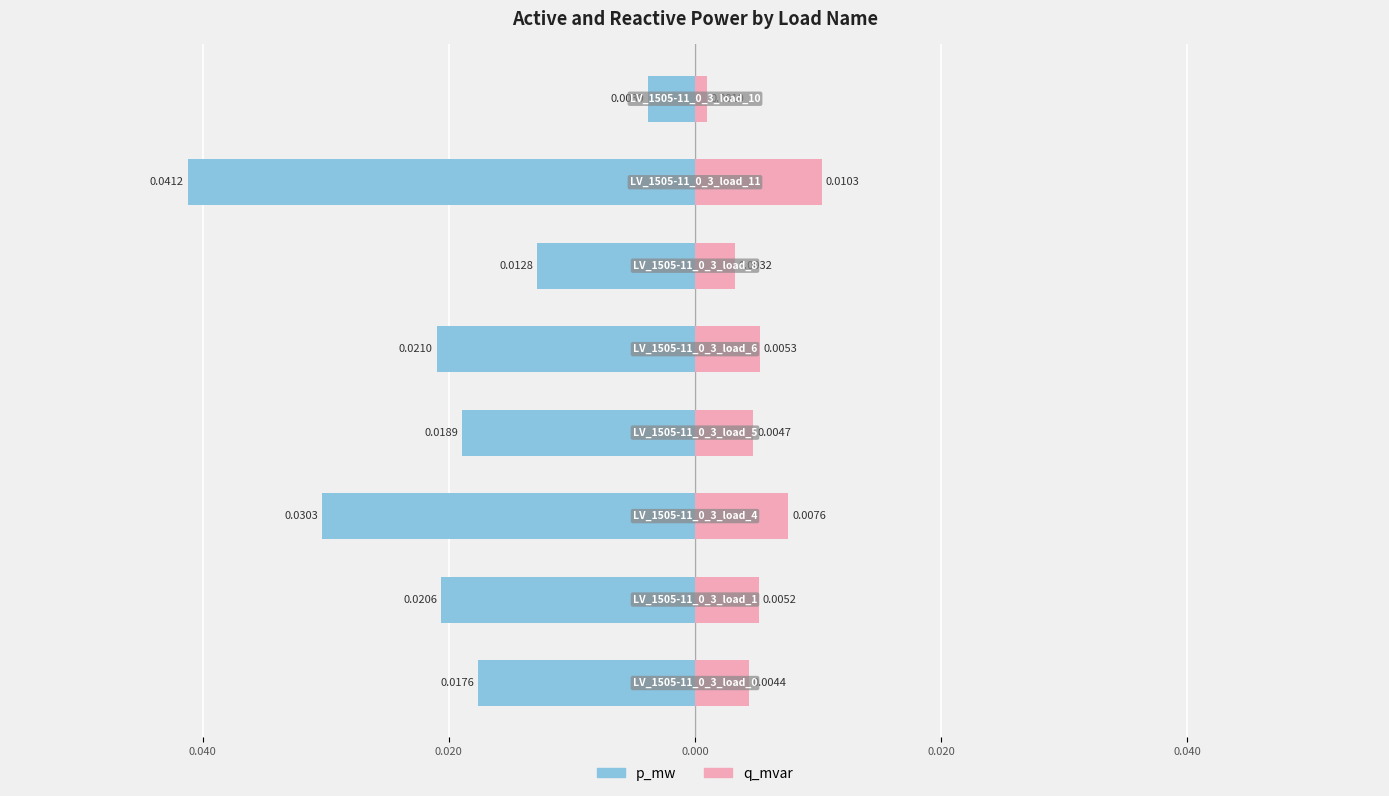

Which has a higher value, 0.020 or 0.020?

0.020